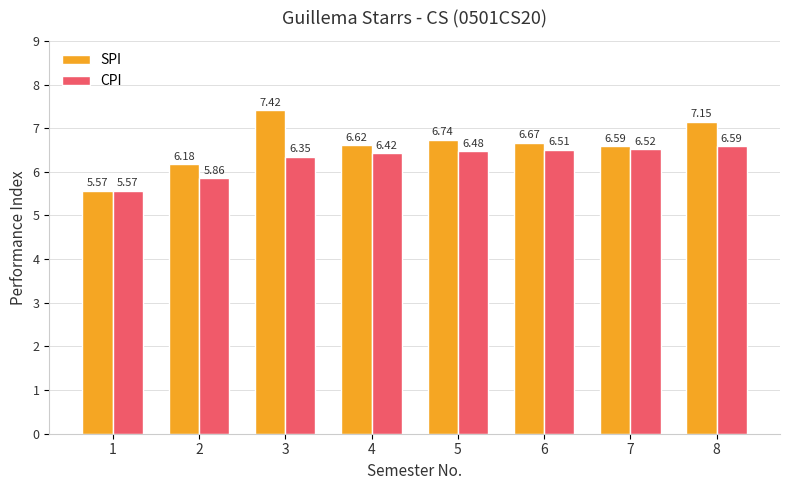

The value of CPI at 2 is 10.3. True or false?

False